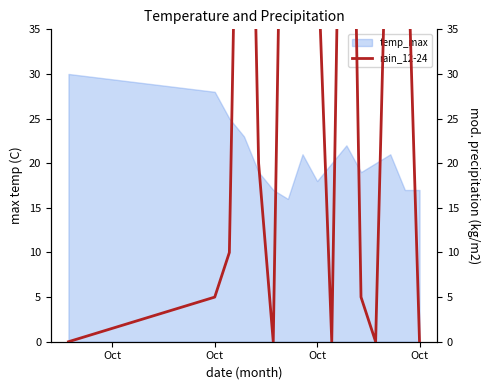

True or false: the data shows 34 at 5.

False